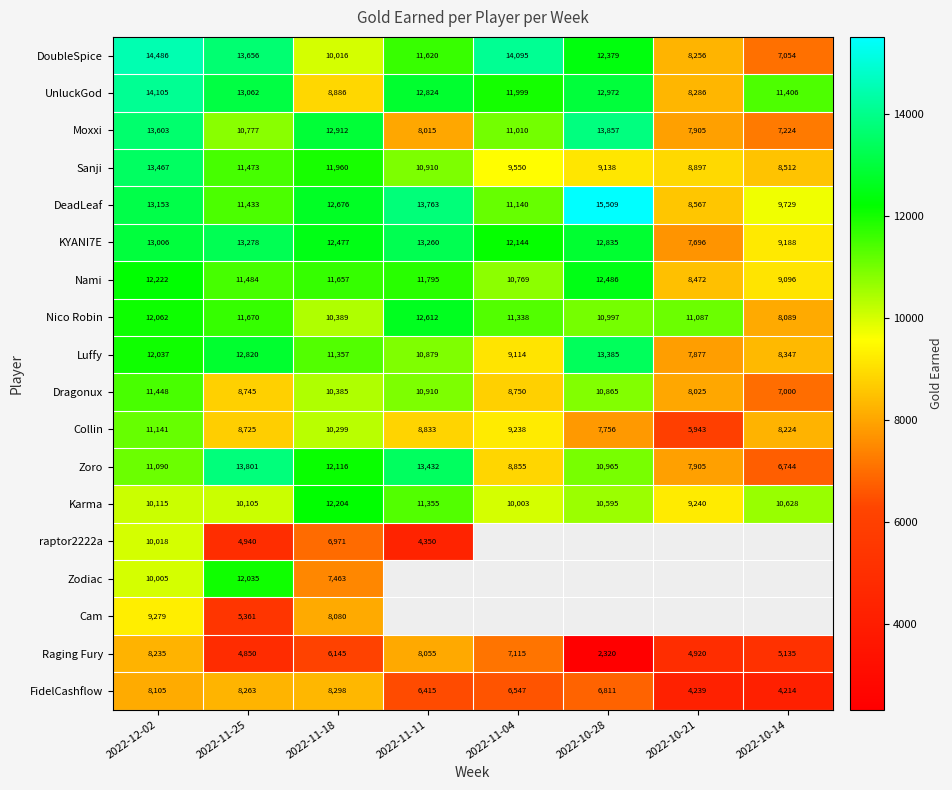

Which category has the highest value in the Sanji series?

2022-12-02